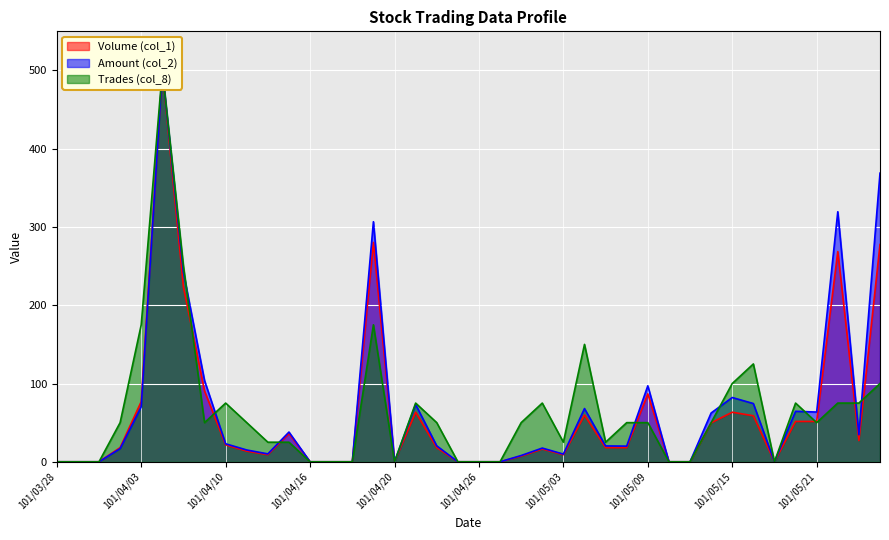

What is the total value across all series at 101/04/09?

244.2